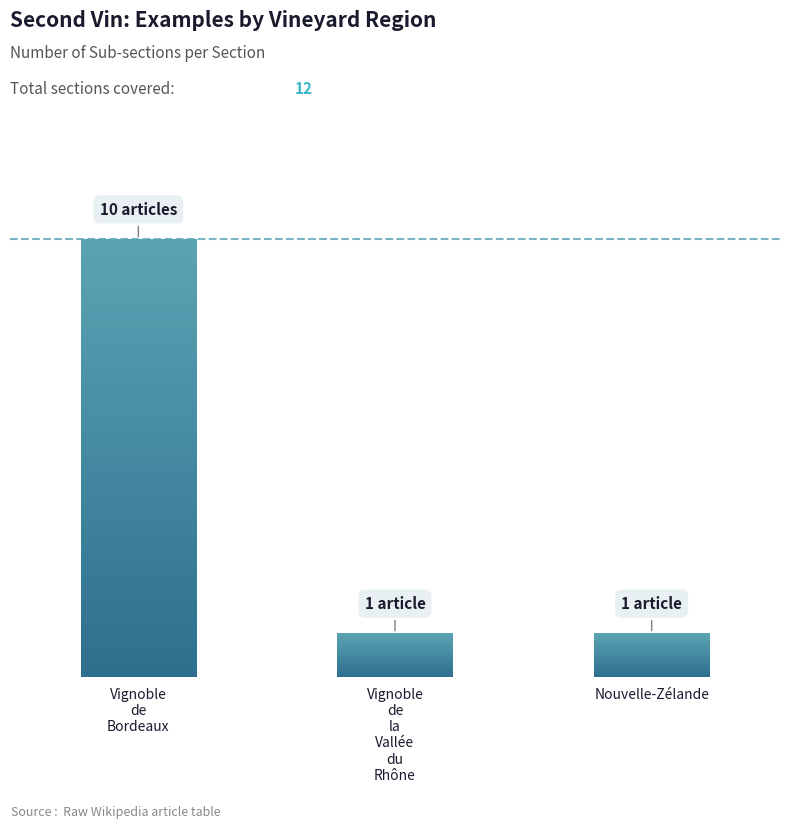

Reading left to right, what are all the values shown in this chart?

Vignoble de Bordeaux=10	Vignoble de la Vallée du Rhône=1	Nouvelle-Zélande=1